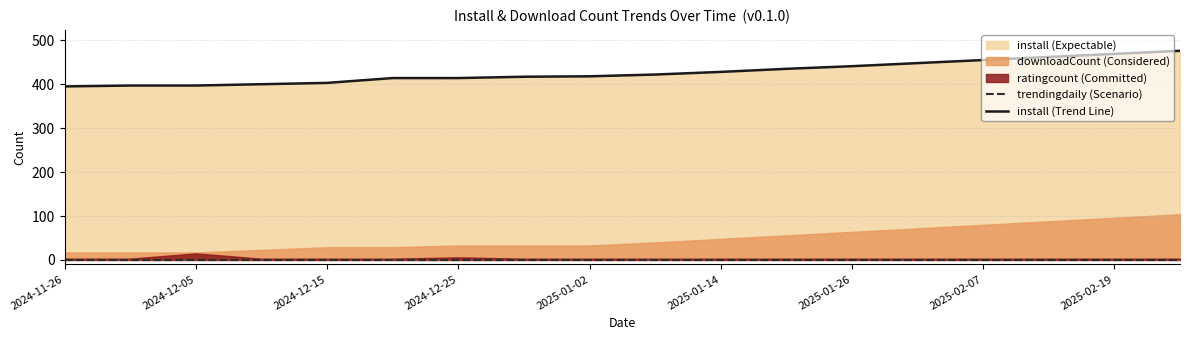

How many data points does each series have?

18